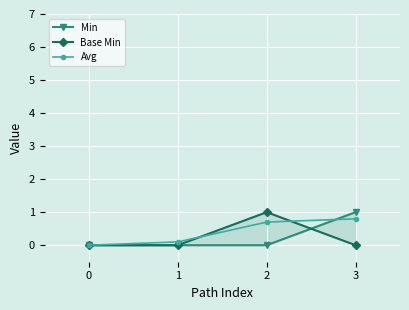

The Base Min series shows 0.0 at 1. True or false?

True